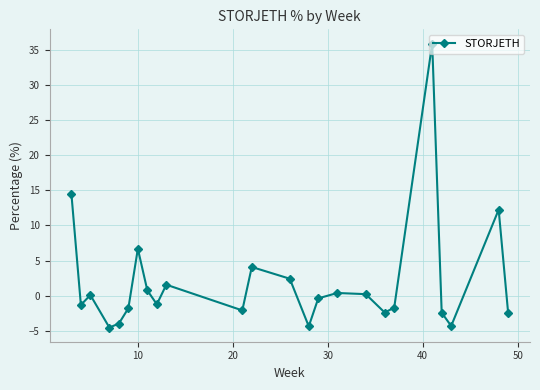

Does the chart have visible grid lines?

Yes